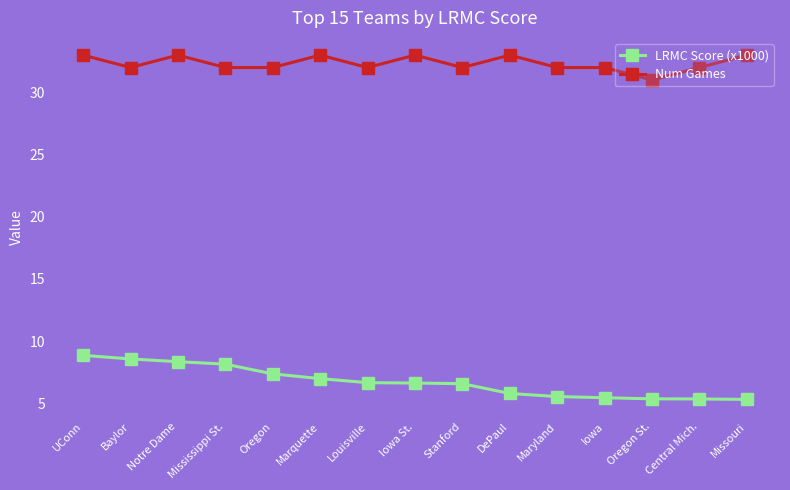

What is the spread (max minus min) of values at Iowa?

26.6